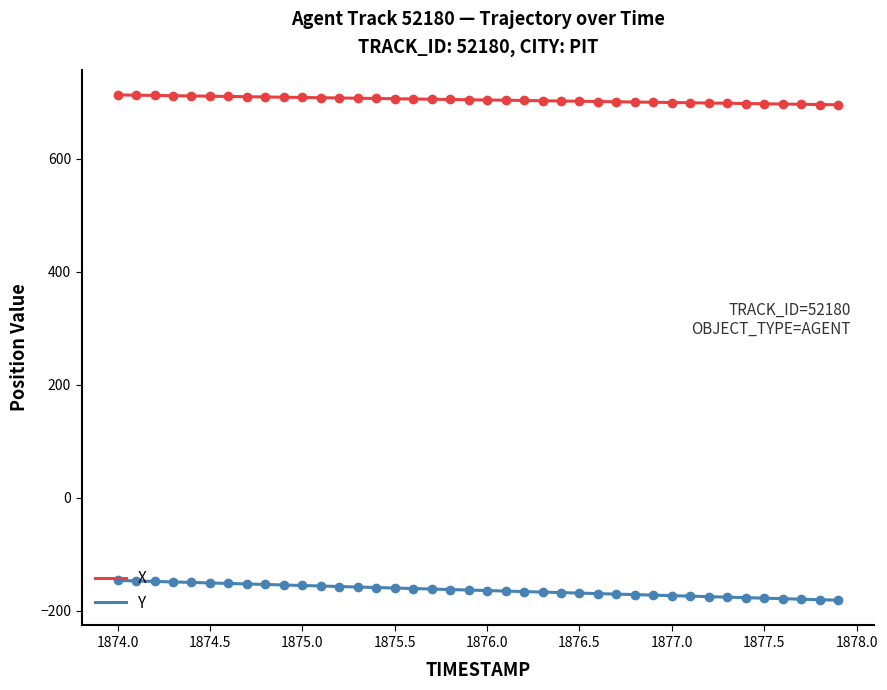

Which series has the largest total across all categories?

X